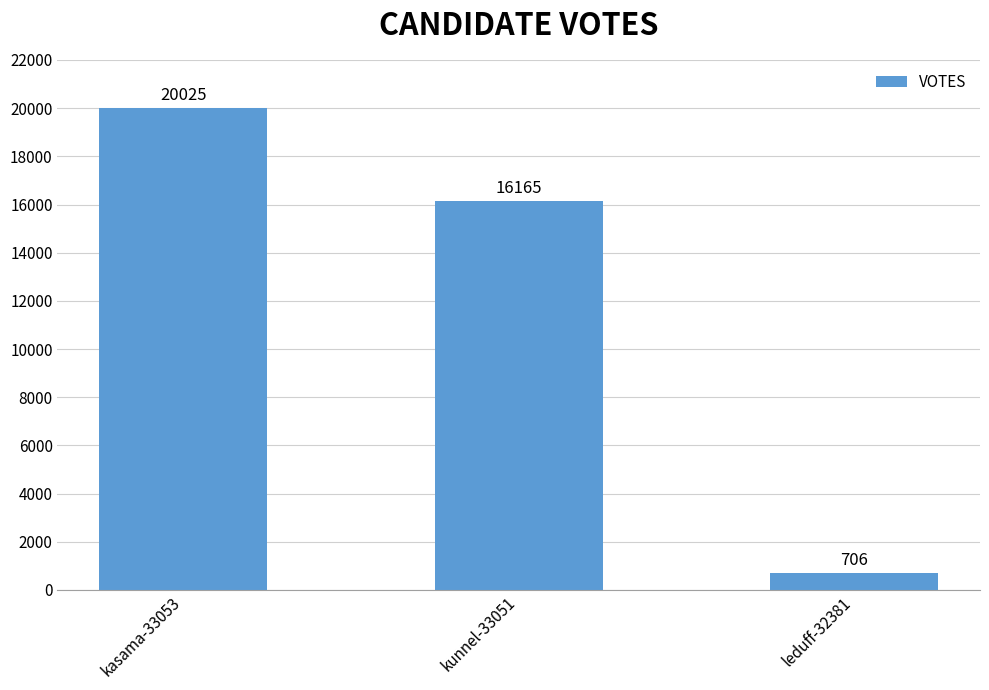

Are the bars horizontal?

No